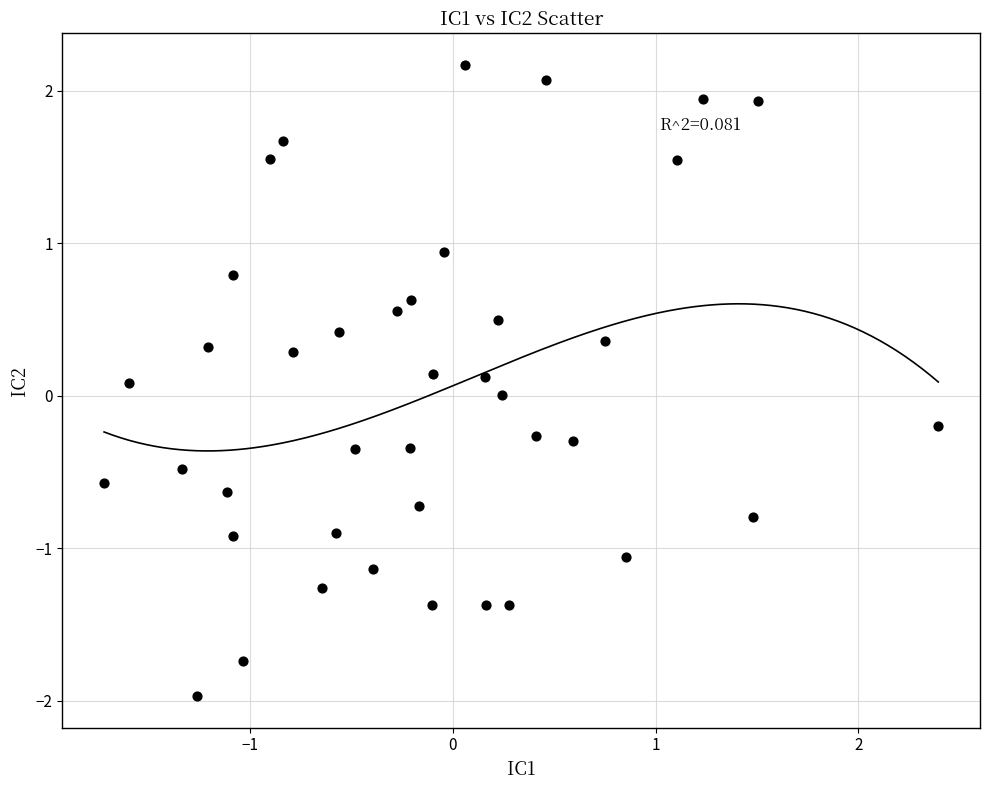

What is the range of X values (max minus min)?

4.1